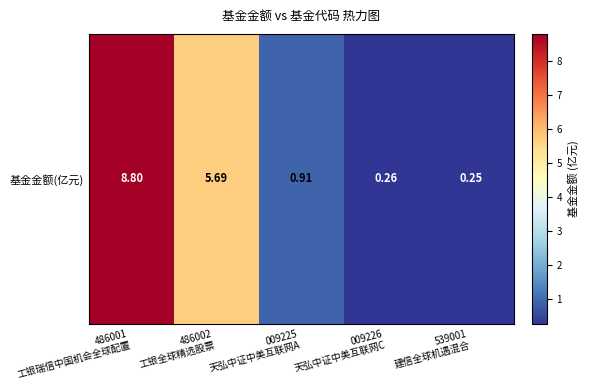

What is the approximate value at 009226
天弘中证中美互联网C?

0.3